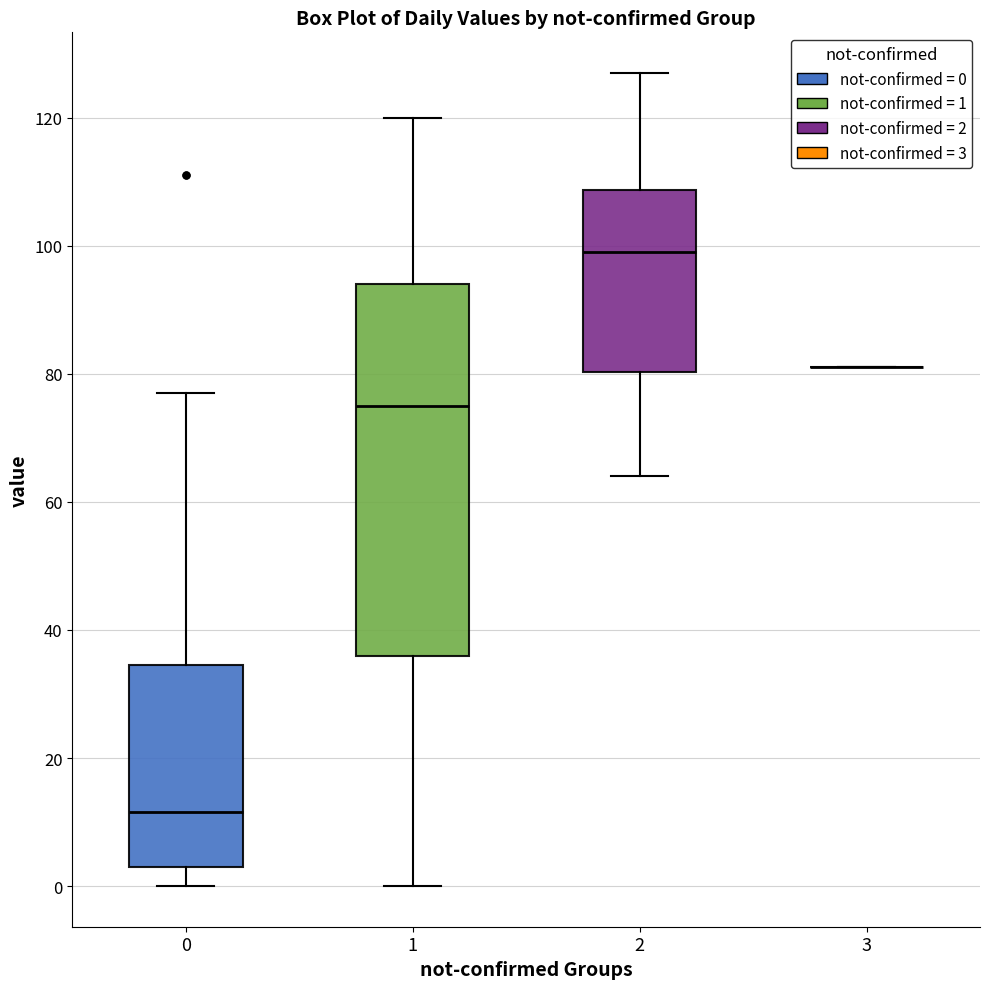

Reading left to right, read every box against the y-axis: the position of its median line, the range the box covers, and the ends of its whiskers. The values are not printed on the chart, so give them approximately, as read against the axis.

0: median 12, box 4 to 34, whiskers 0 to 78
1: median 76, box 36 to 94, whiskers 0 to 120
2: median 100, box 80 to 108, whiskers 64 to 128
3: box collapsed to a line at 82, whiskers 82 to 82